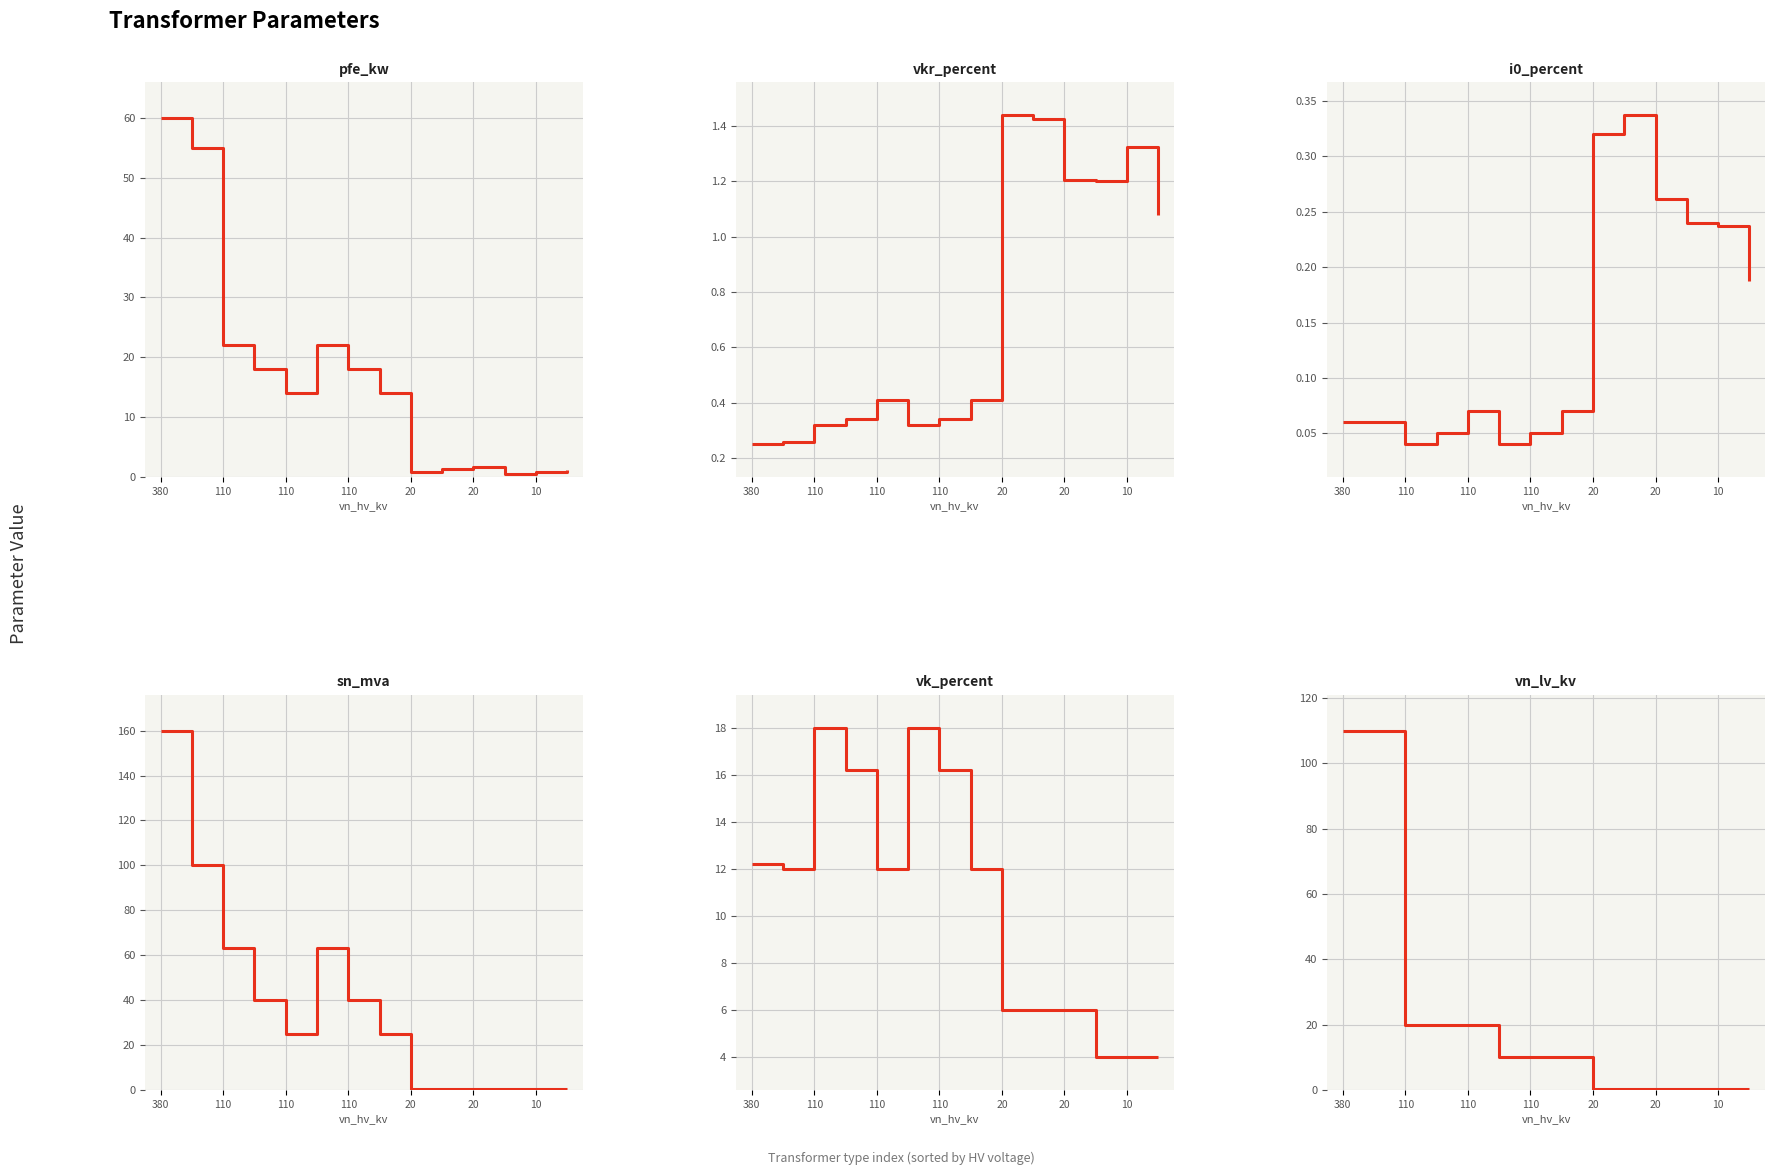

At which category does vk_percent reach its first local valley?

110